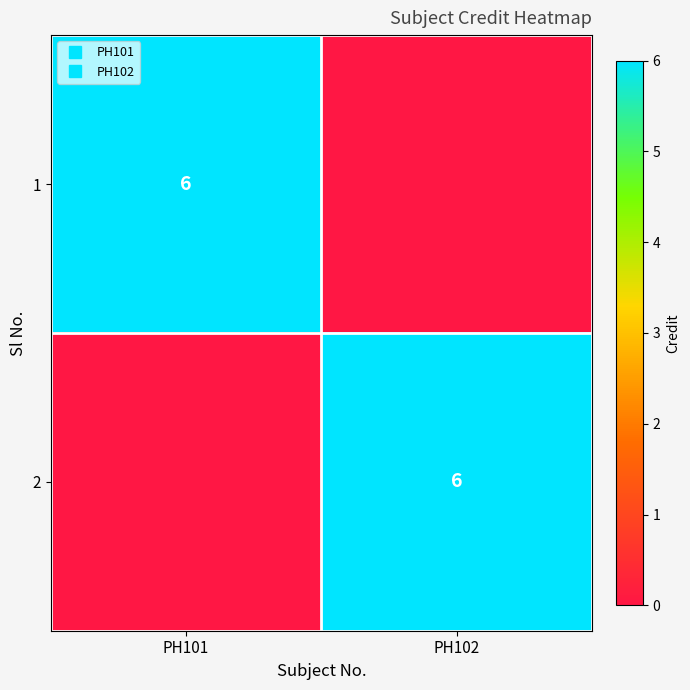

What is the approximate value of 2 at PH102?

6